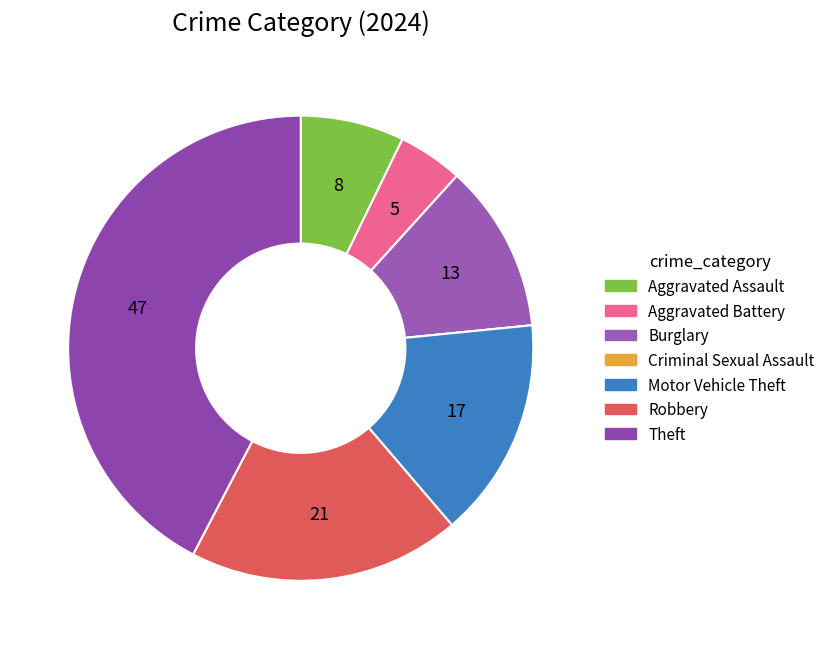

To the nearest percent, what is the difference between the Aggravated Battery and Aggravated Assault slice percentages?

3%